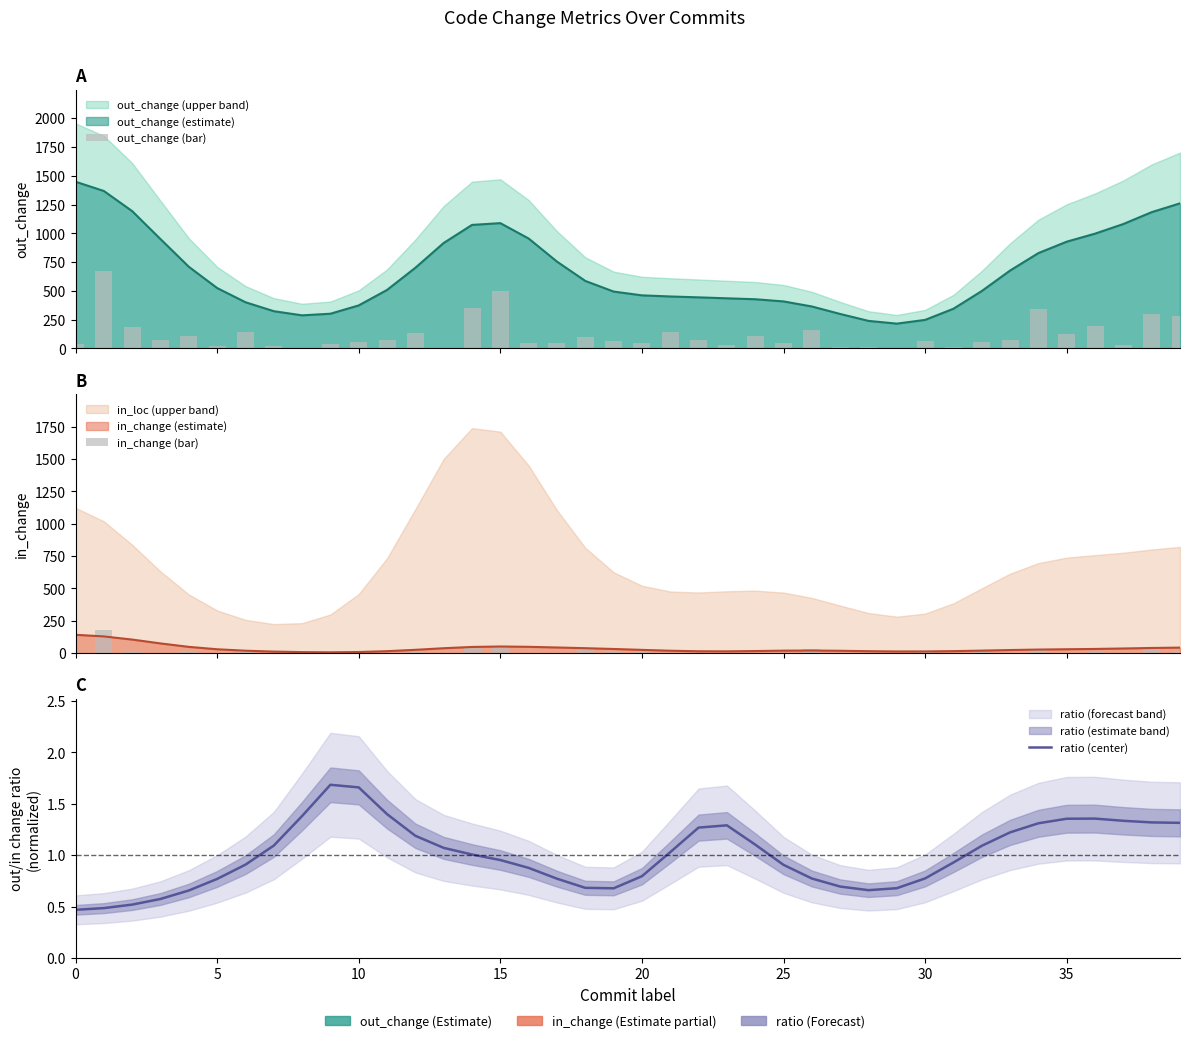

Reading left to right, extract all data points from this chart.

out_change (bar): 38.3	676.4	184.0	71.6	112.7	20.2	146.9	25.0	7.7	36.0	57.2	70.0	131.9	6.3	348.3	498.2	49.9	46.3	102.8	60.8	50.9	147.2	72.7	27.0	111.8	46.3	164.9	13.9	10.1	4.0	67.1	9.2	52.2	70.4	345.6	123.8	198.4	28.6	303.1	279.4
in_change (bar): 1.6	179.6	11.6	0.8	20.0	1.2	14.0	1.2	1.2	0.4	0.0	2.8	8.4	0.4	39.6	50.8	0.8	1.2	34.4	16.0	6.8	3.6	3.2	2.8	3.2	3.6	32.4	0.8	0.0	0.8	12.4	0.0	6.4	5.2	29.2	4.4	13.2	0.4	32.8	15.6
ratio (center): 0.5	0.5	0.5	0.6	0.7	0.8	0.9	1.1	1.4	1.7	1.7	1.4	1.2	1.1	1.0	1.0	0.9	0.8	0.7	0.7	0.8	1.0	1.3	1.3	1.1	0.9	0.8	0.7	0.7	0.7	0.8	0.9	1.1	1.2	1.3	1.4	1.4	1.3	1.3	1.3